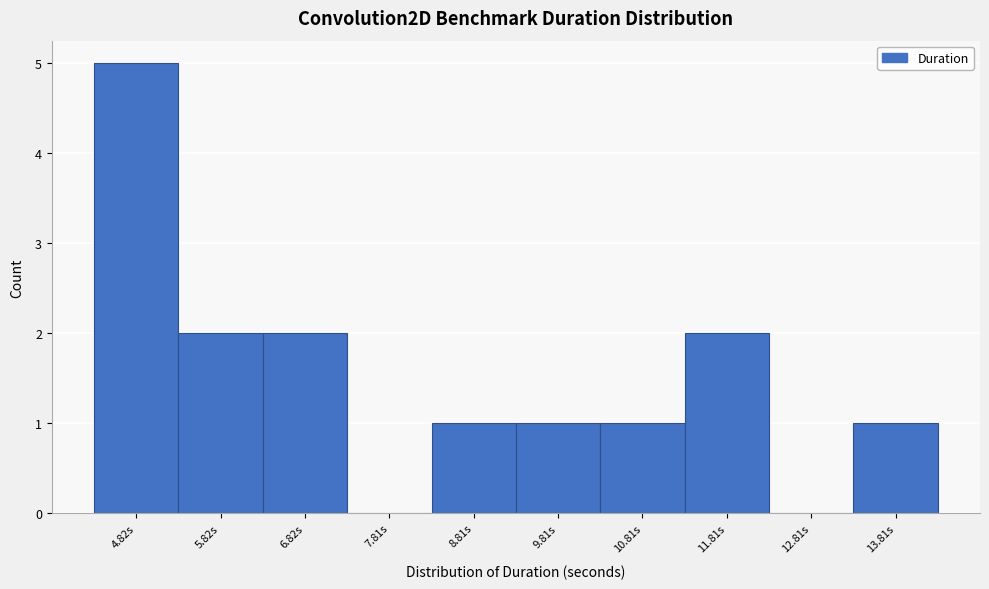

Reading left to right, transcribe this chart: for each bar, give the range it covers on the x-axis and its height. Neither the bar edges nor the heights are printed on the chart, so give them approximately, as read against the axes.

4.3 to 5.3: 5
5.3 to 6.3: 2
6.3 to 7.3: 2
7.3 to 8.3: 0
8.3 to 9.3: 1
9.3 to 10.3: 1
10.3 to 11.3: 1
11.3 to 12.3: 2
12.3 to 13.3: 0
13.3 to 14.3: 1